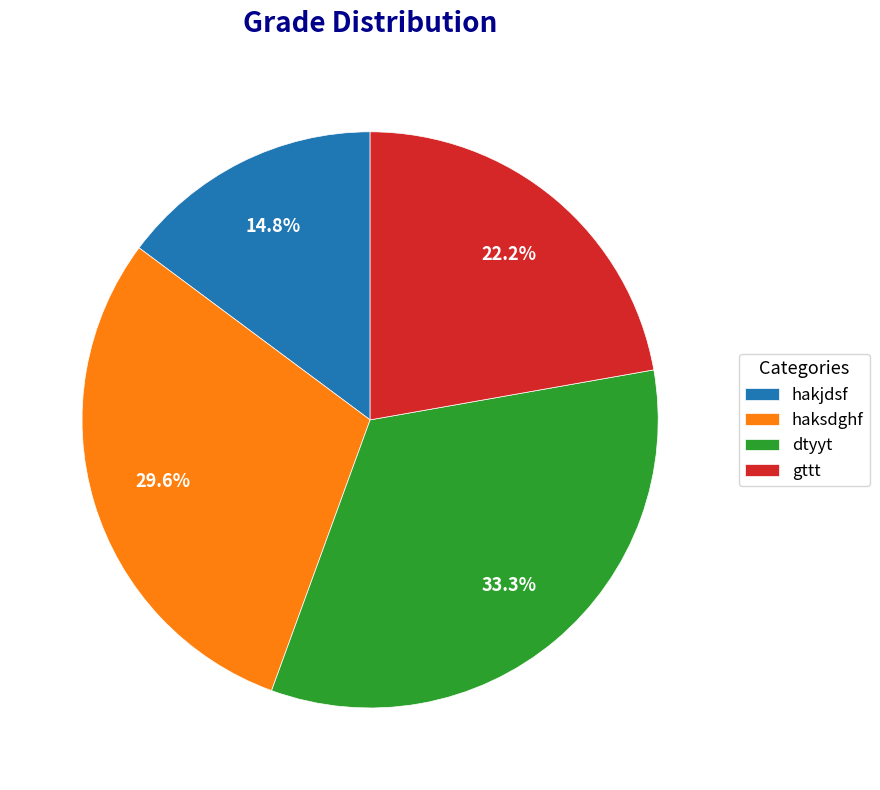

Is the sum of hakjdsf and gttt greater than half?

No